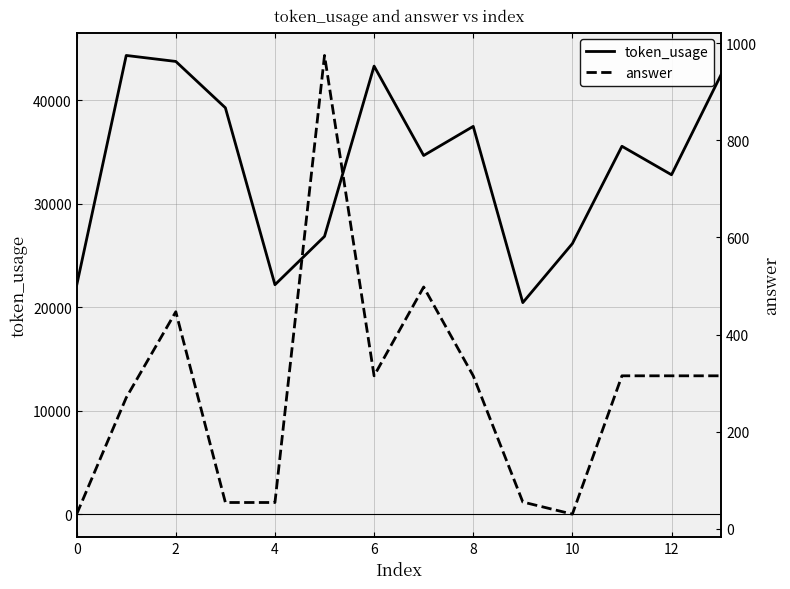

The value of answer at 8 is 527. True or false?

False